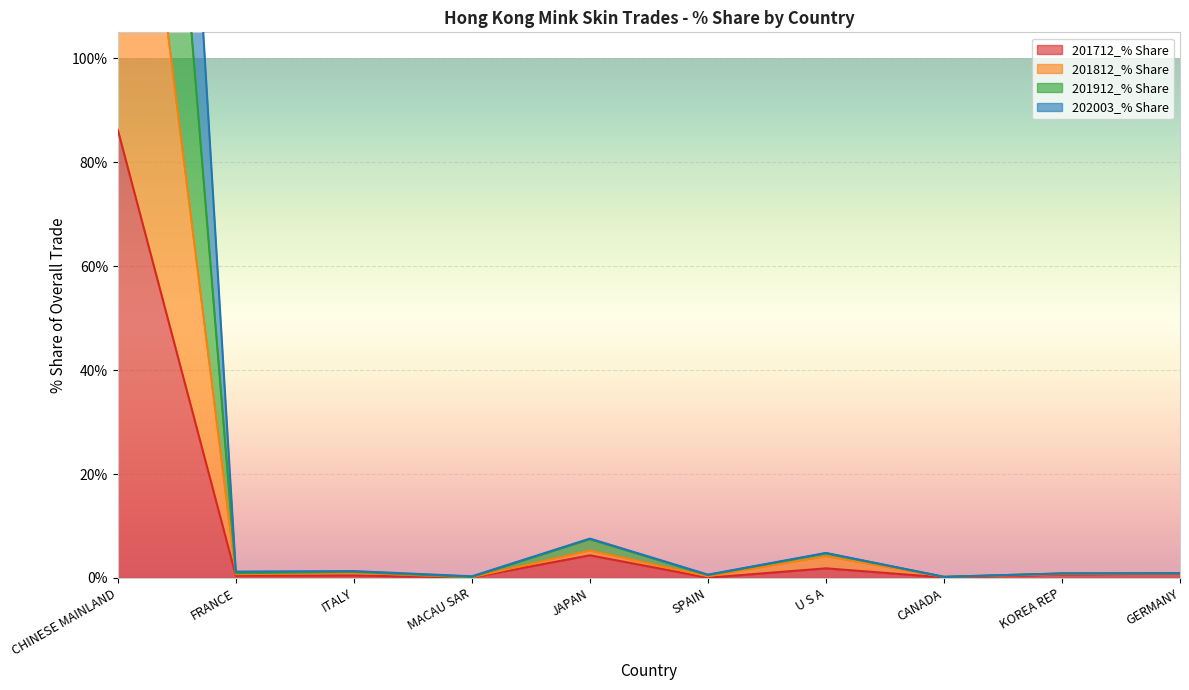

At which category does the chart reach its minimum across all series?

SPAIN